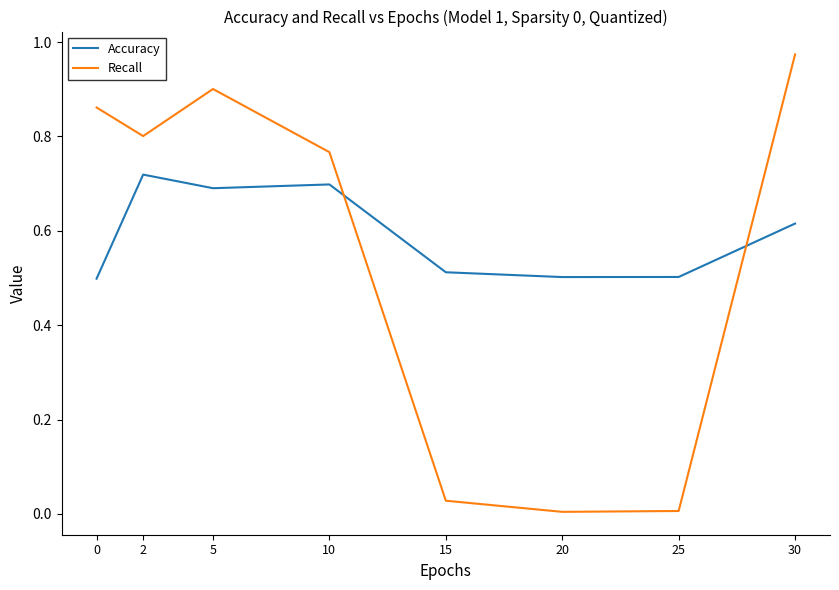

Is it true that Accuracy equals 0.8 at 20?

False